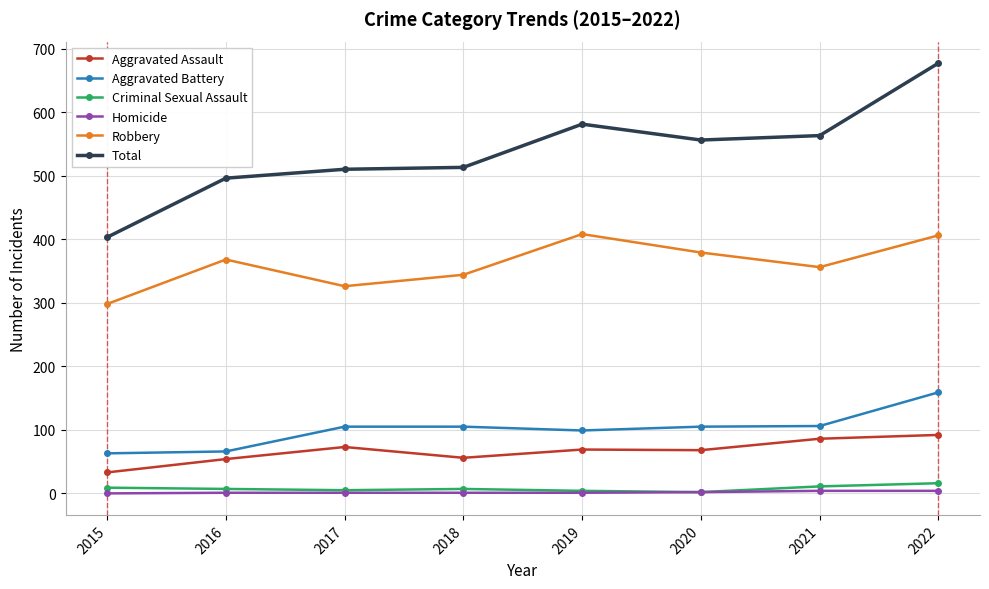

Rank the series by their maximum value, from lowest to highest.

Homicide, Criminal Sexual Assault, Aggravated Assault, Aggravated Battery, Robbery, Total